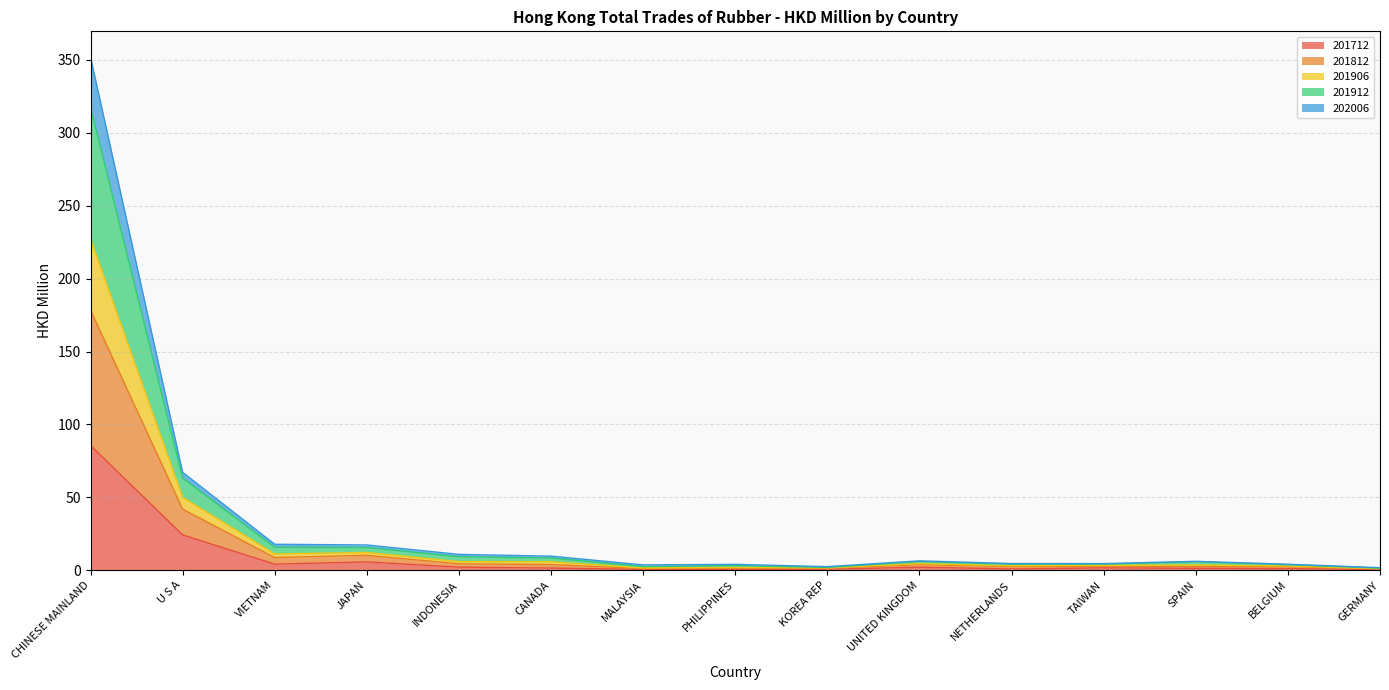

The 201812 series shows 0.9 at GERMANY. True or false?

False